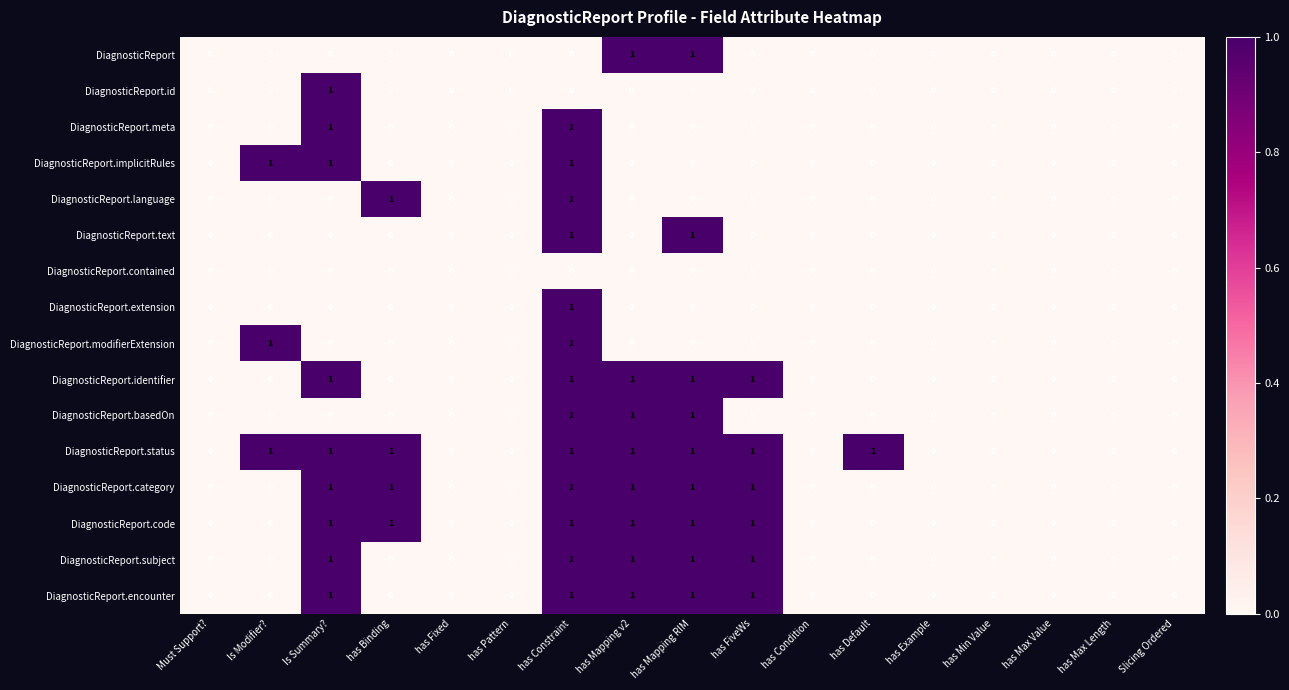

Is it true that DiagnosticReport.encounter equals 1 at has Mapping v2?

True